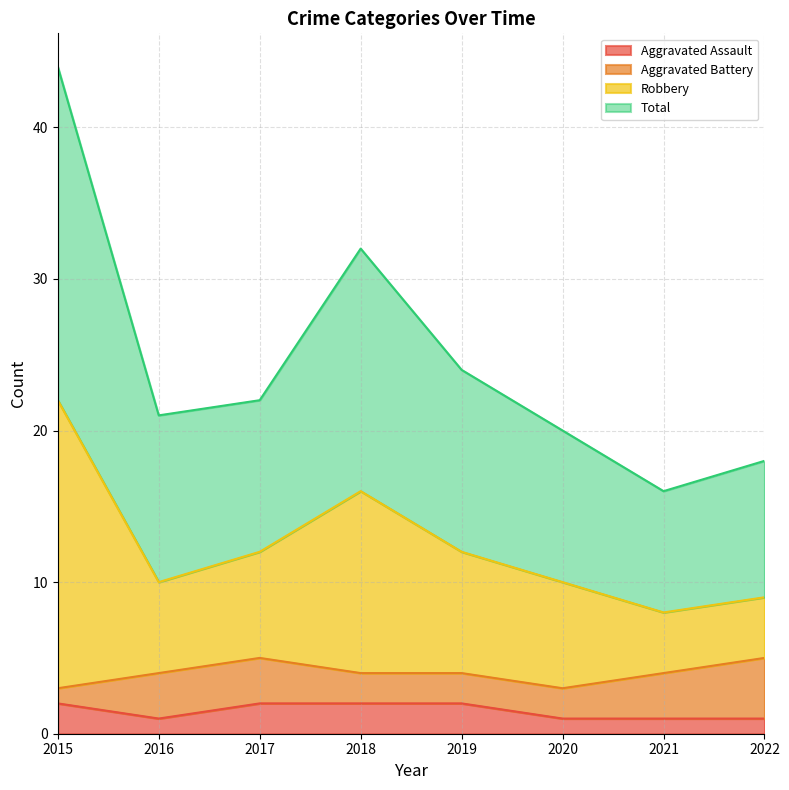

How many interior local valleys does the Robbery series have?

2